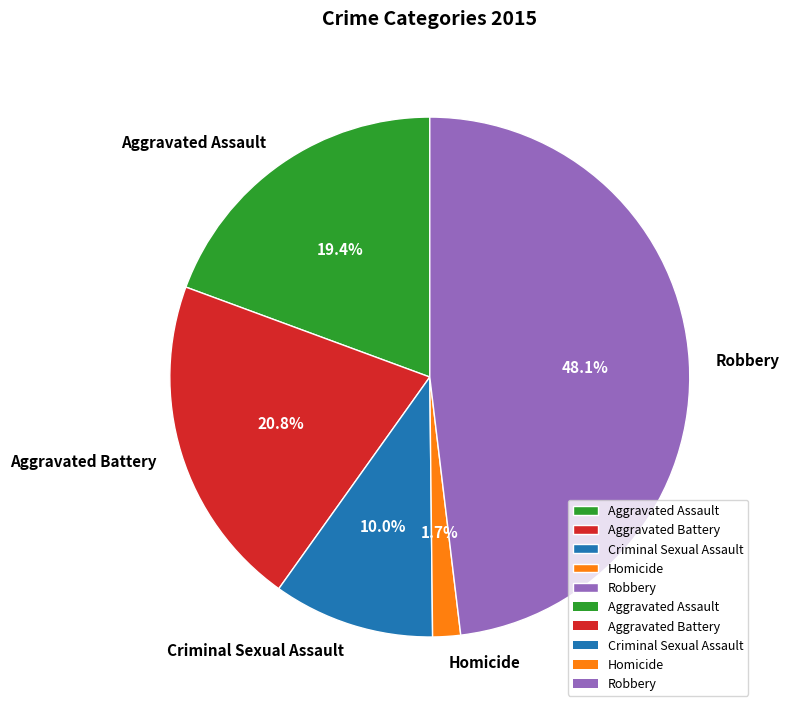

Approximately how many times larger is the value at Aggravated Assault compared to Aggravated Battery?

0.9